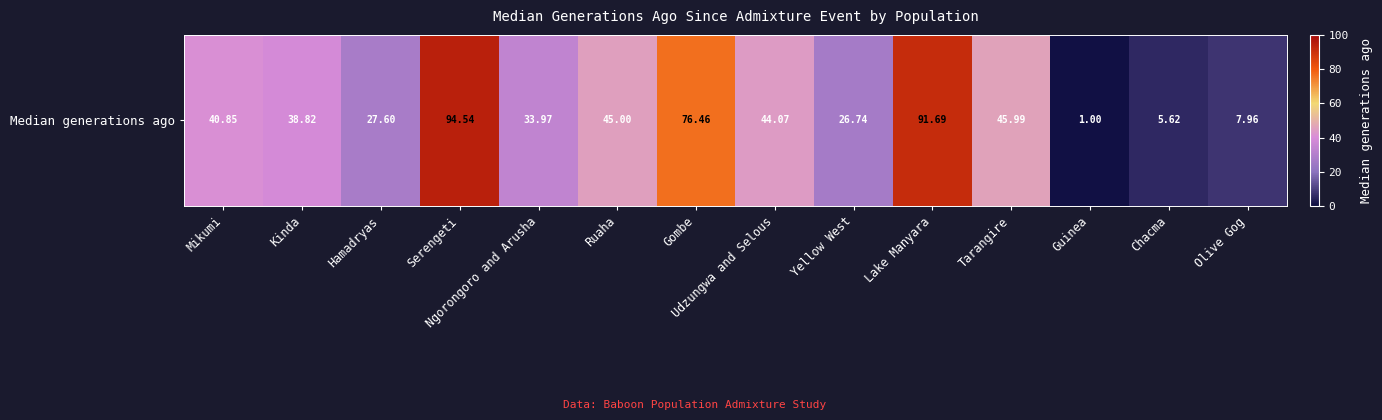

Which label corresponds to the largest value in the chart?

Serengeti